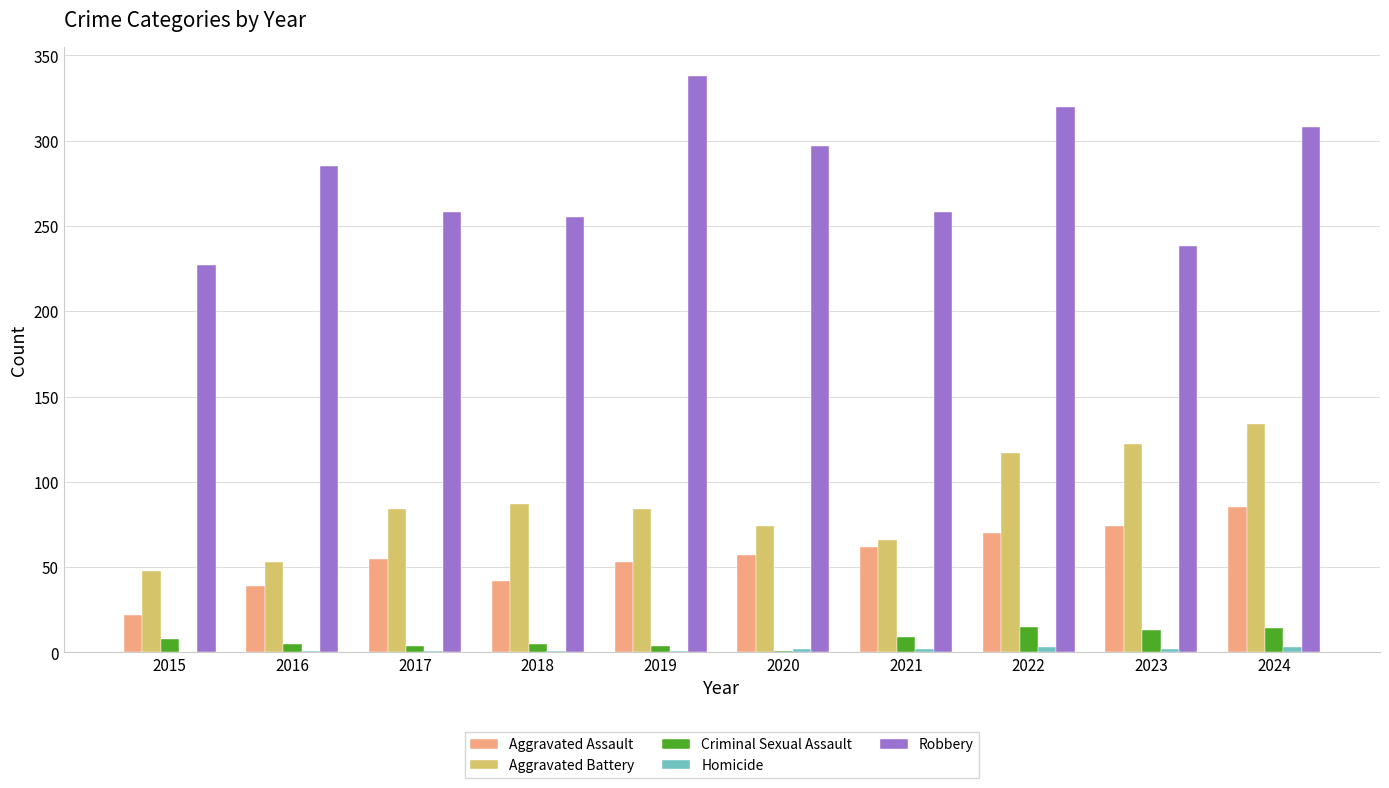

Which series has the largest total across all categories?

Robbery